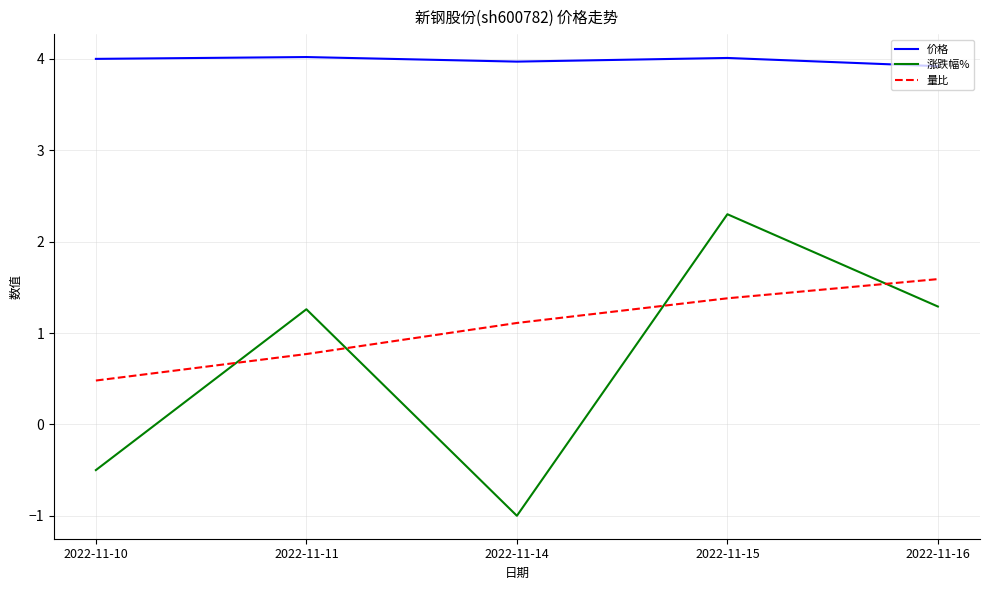

True or false: 量比 has more than 0 points higher than both neighbors.

False